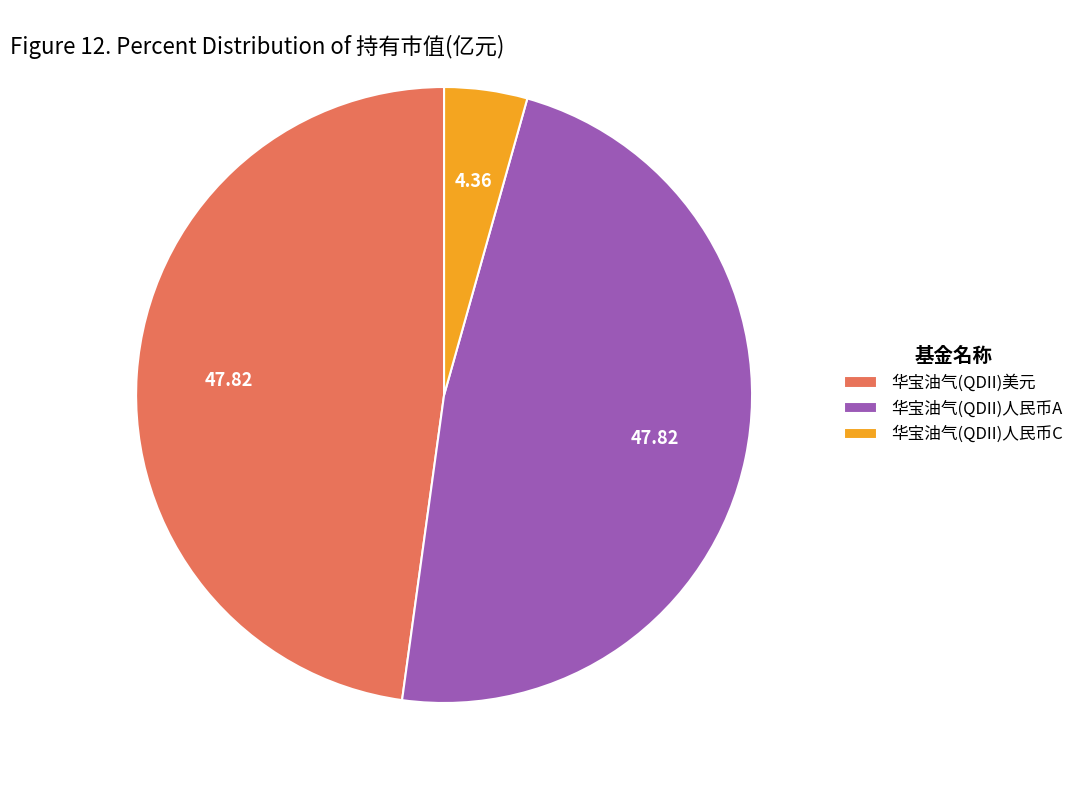

Is there a majority slice in this chart?

No